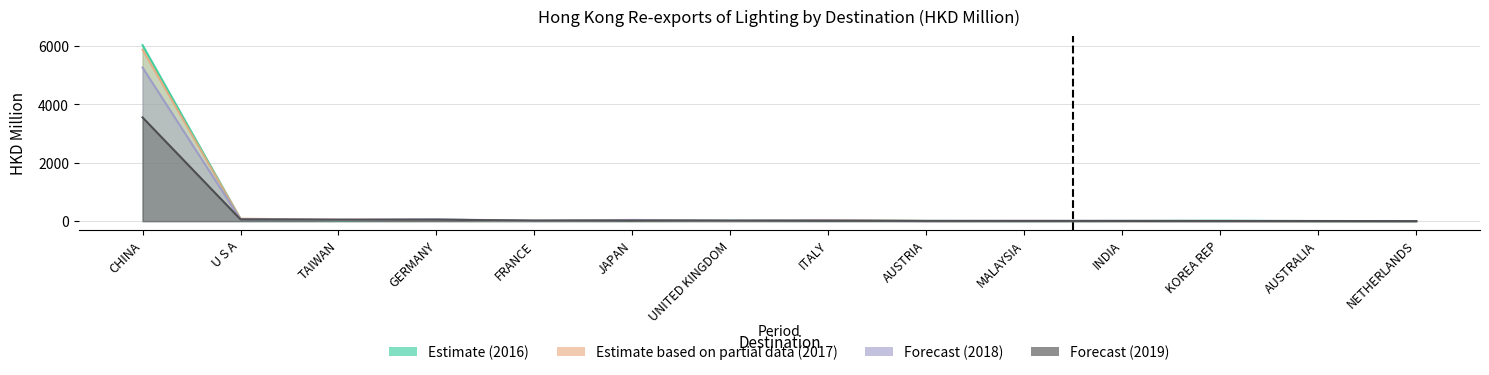

True or false: 201612 has more than 2 interior local peaks.

True